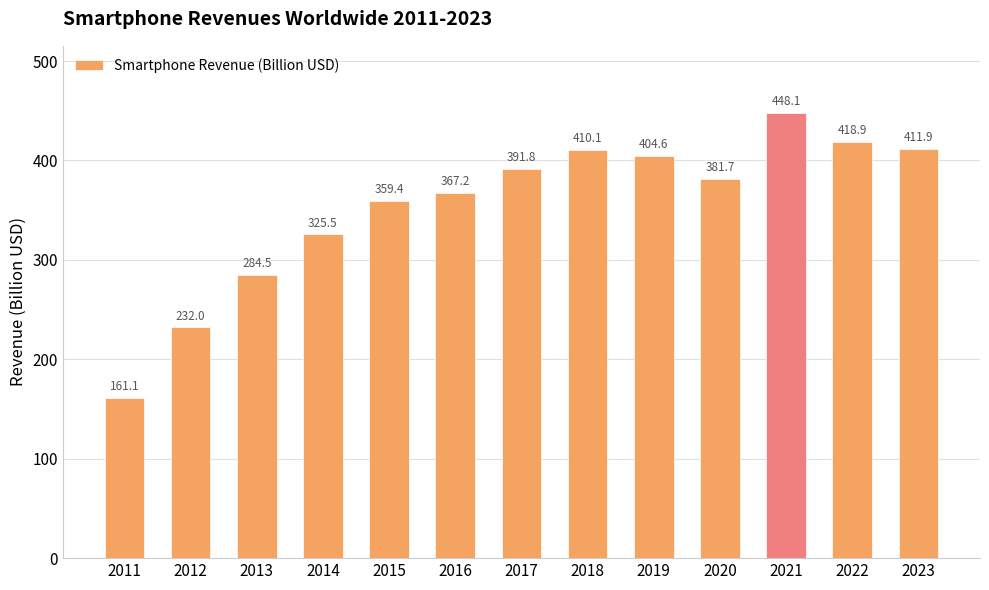

Rank the categories by value from lowest to highest.

2011, 2012, 2013, 2014, 2015, 2016, 2020, 2017, 2019, 2018, 2023, 2022, 2021